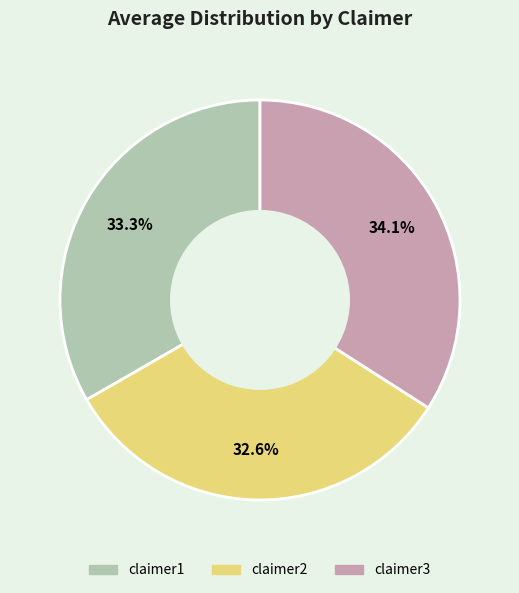

Rank the categories by value from highest to lowest.

claimer3, claimer1, claimer2